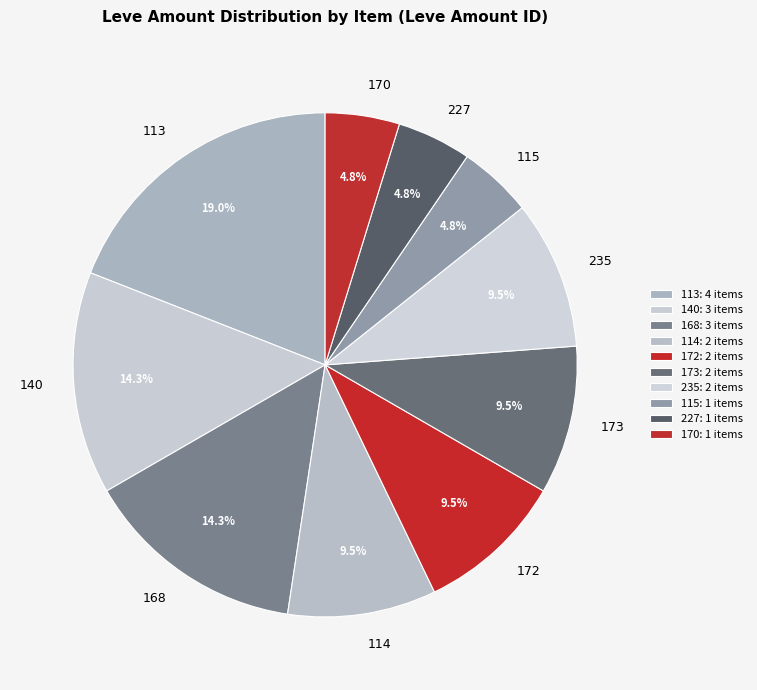

How much of the chart is everything except 172?

90.5%